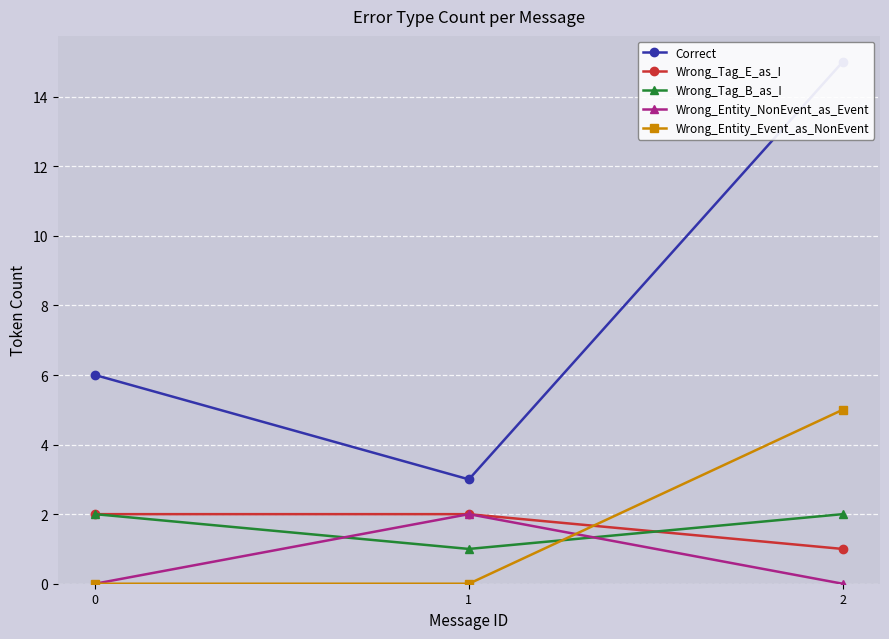

Where is Wrong_Tag_E_as_I nearest to the value 1?

2